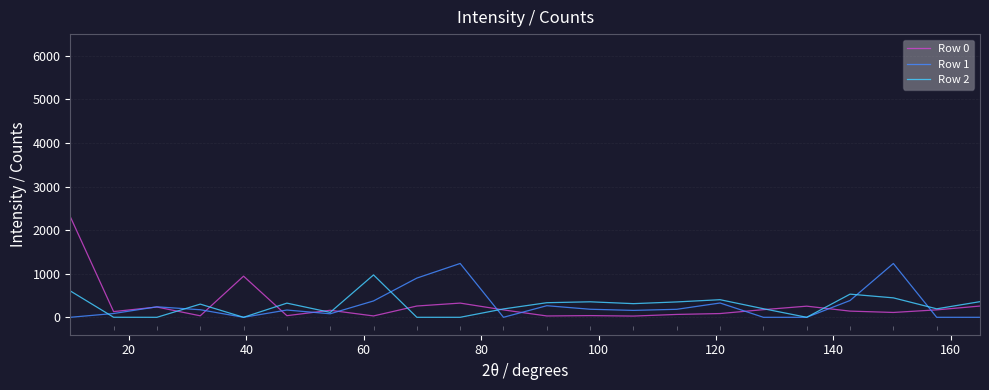

Is this an area chart (filled region under the line)?

No